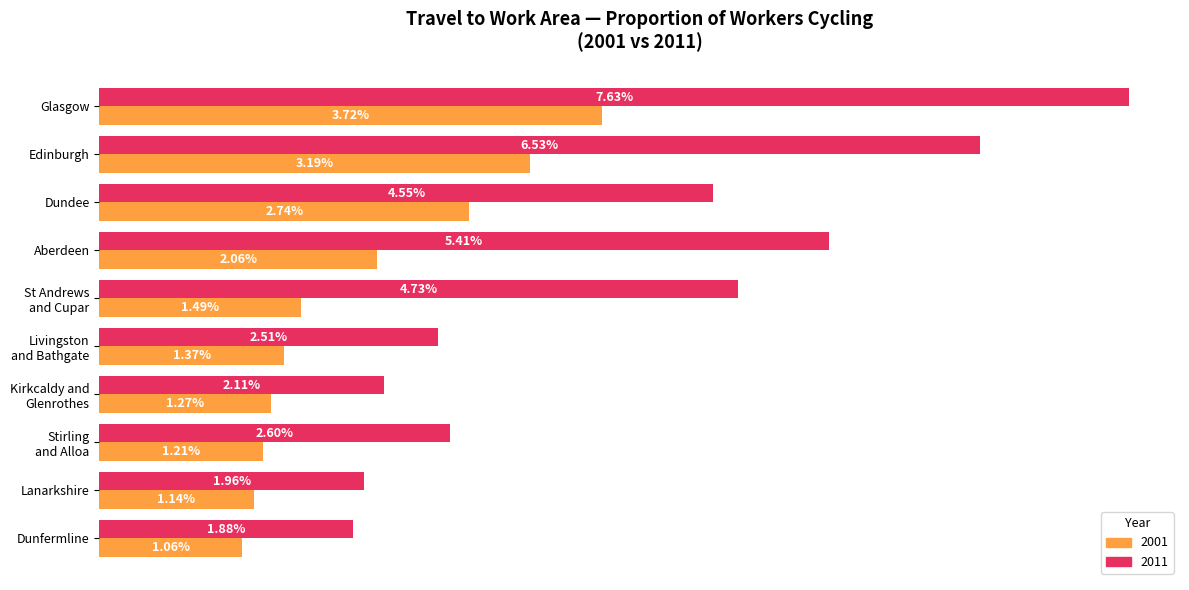

At how many categories does at least one series exceed 0?

10